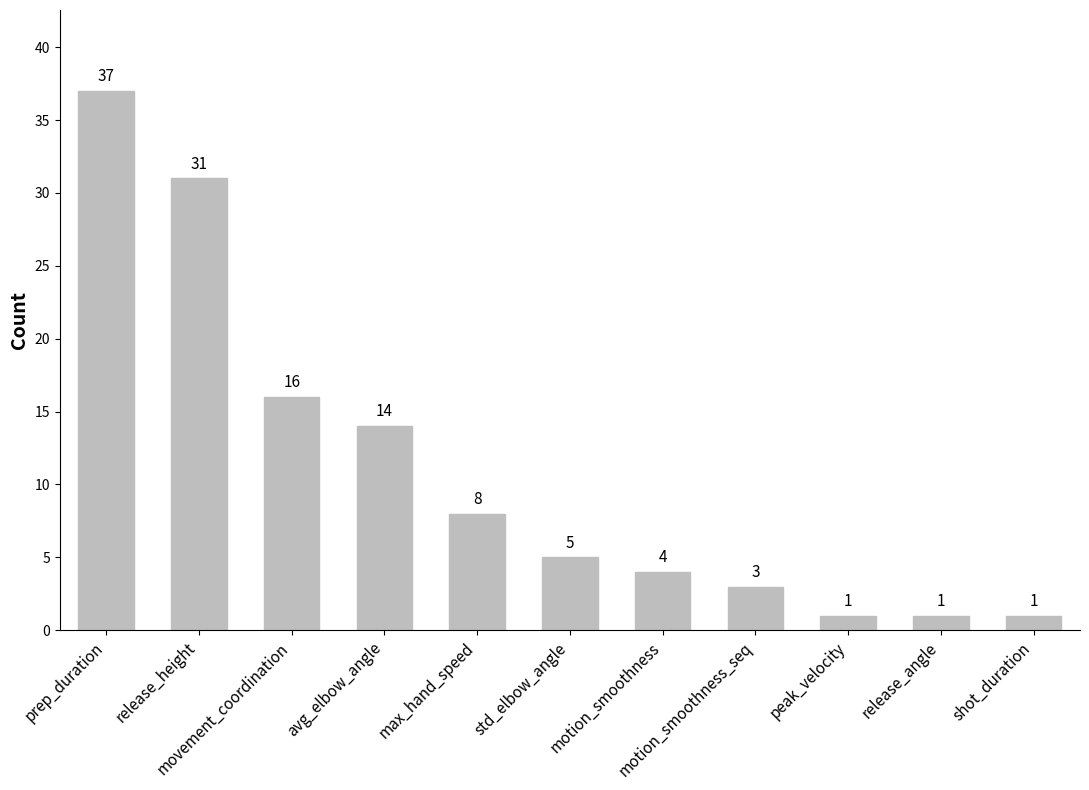

How many distinct data groups are displayed?

1